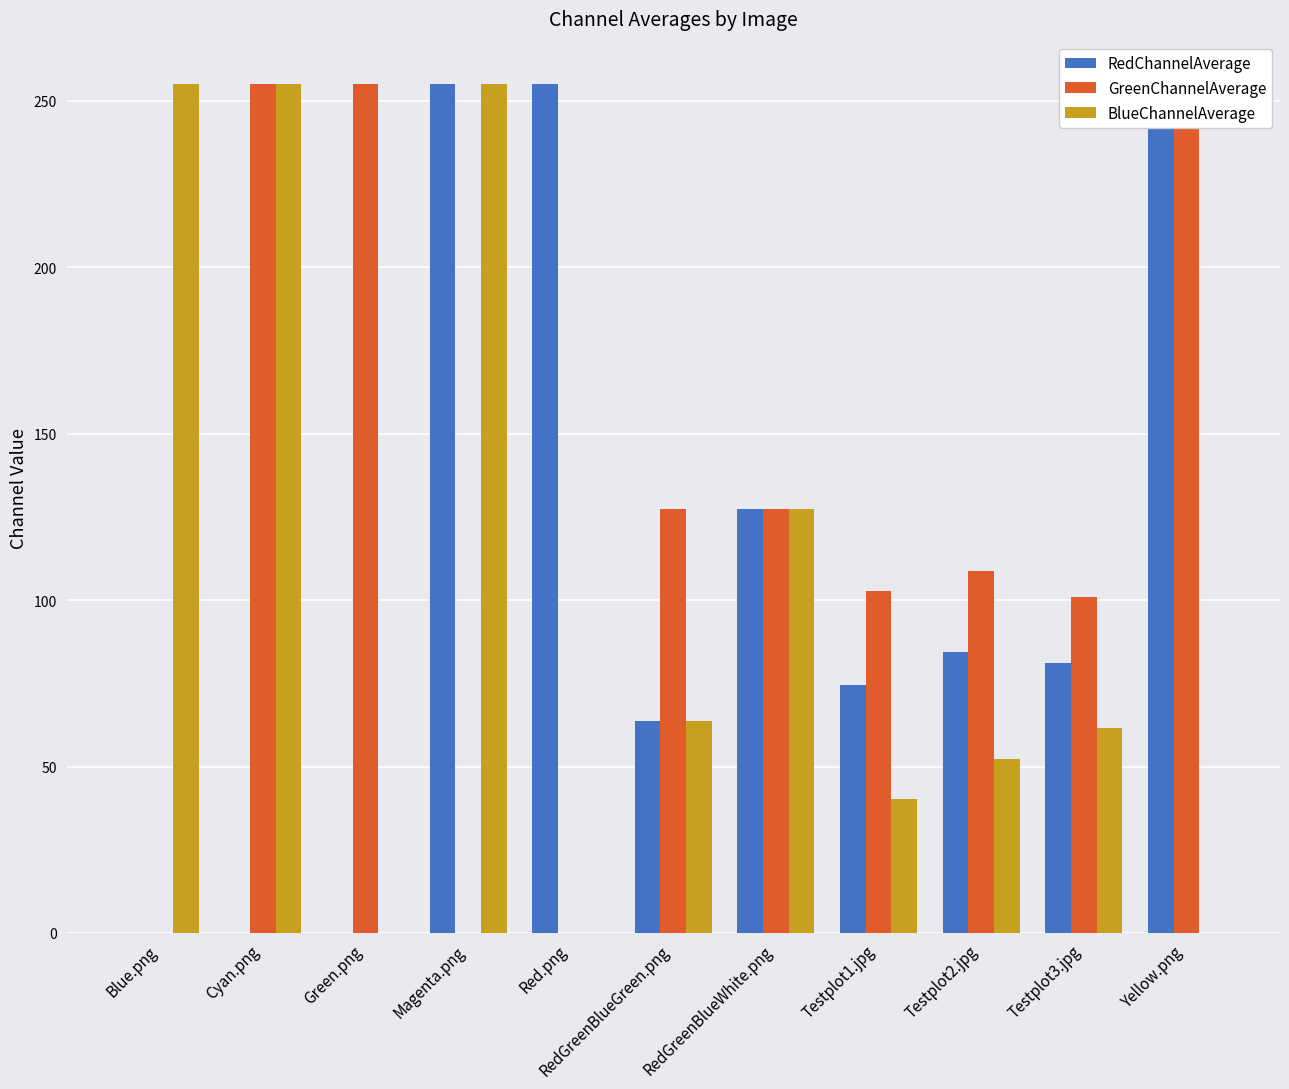

Reading left to right, extract all data points from this chart.

RedChannelAverage: Blue.png=0.0	Cyan.png=0.0	Green.png=0.0	Magenta.png=255.0	Red.png=255.0	RedGreenBlueGreen.png=63.8	RedGreenBlueWhite.png=127.5	Testplot1.jpg=74.6	Testplot2.jpg=84.3	Testplot3.jpg=81.1	Yellow.png=255.0
GreenChannelAverage: Blue.png=0.0	Cyan.png=255.0	Green.png=255.0	Magenta.png=0.0	Red.png=0.0	RedGreenBlueGreen.png=127.5	RedGreenBlueWhite.png=127.5	Testplot1.jpg=102.8	Testplot2.jpg=108.7	Testplot3.jpg=100.9	Yellow.png=255.0
BlueChannelAverage: Blue.png=255.0	Cyan.png=255.0	Green.png=0.0	Magenta.png=255.0	Red.png=0.0	RedGreenBlueGreen.png=63.8	RedGreenBlueWhite.png=127.5	Testplot1.jpg=40.3	Testplot2.jpg=52.3	Testplot3.jpg=61.5	Yellow.png=0.0